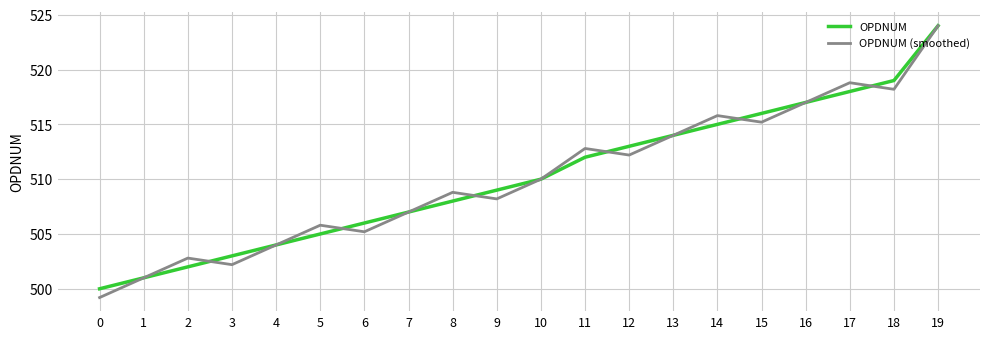

The OPDNUM series shows 222.9 at 15. True or false?

False